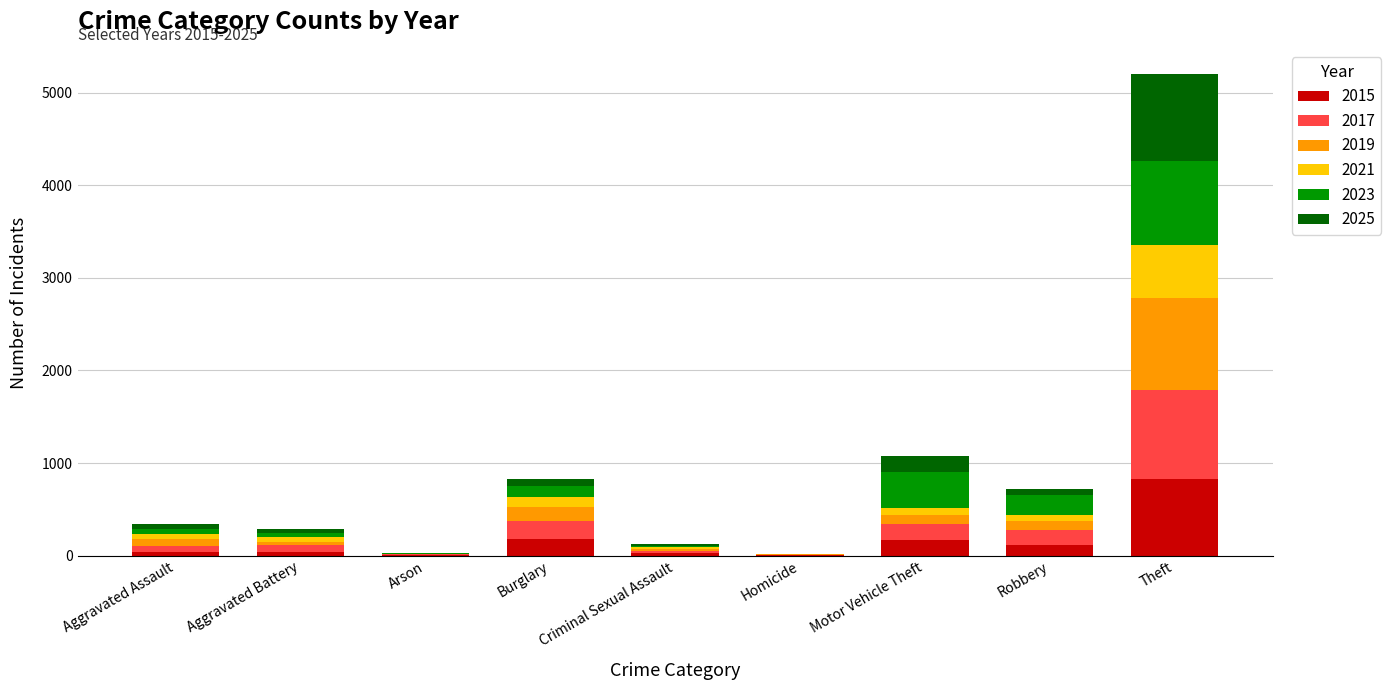

At which category is the sum across all series the highest?

Theft